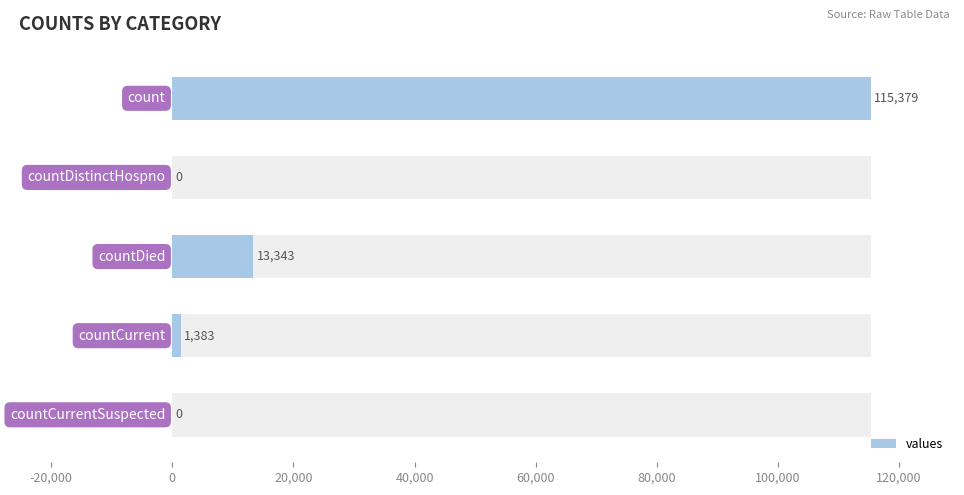

What is the average value?

26021